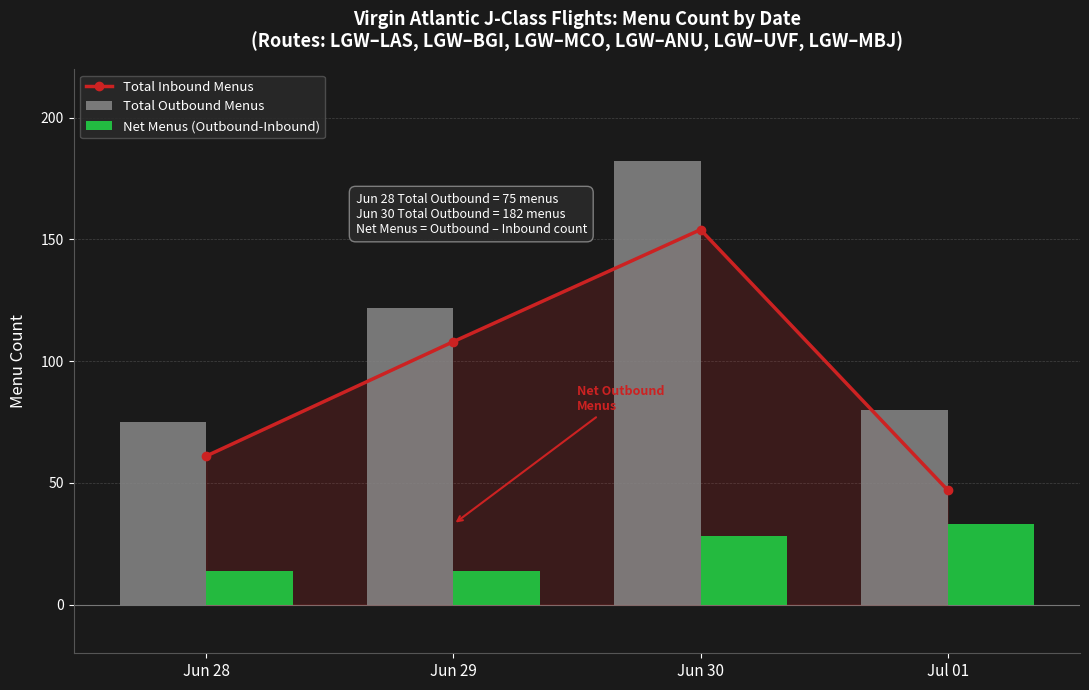

What is the label of the 3rd bar from the right?

Jun 29